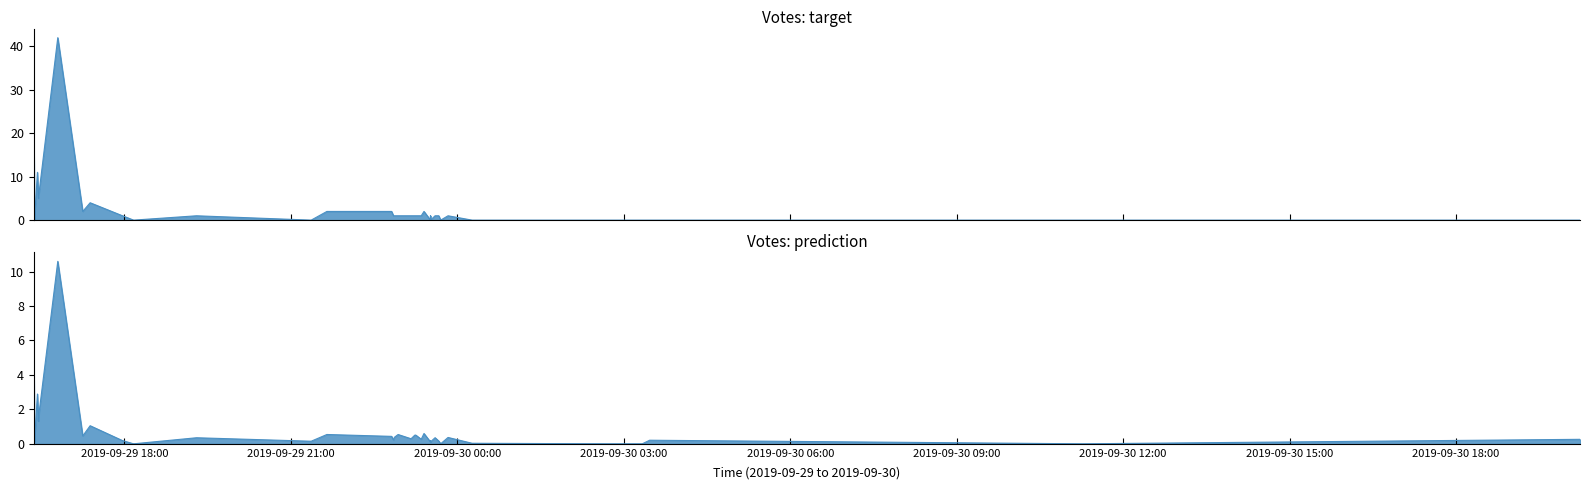

What is the value of the 3rd point from the left?

2